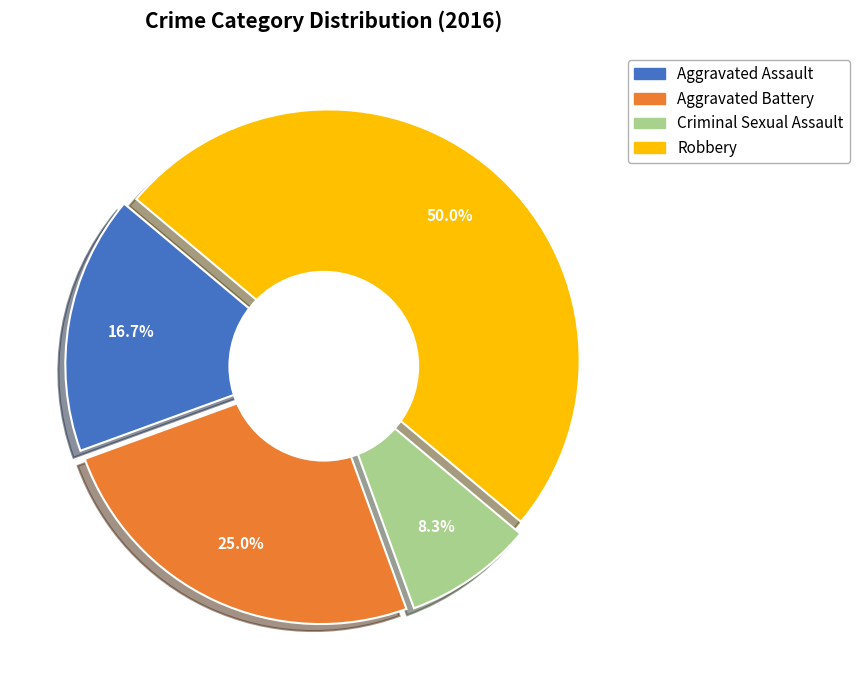

How many slices are in this pie chart?

4